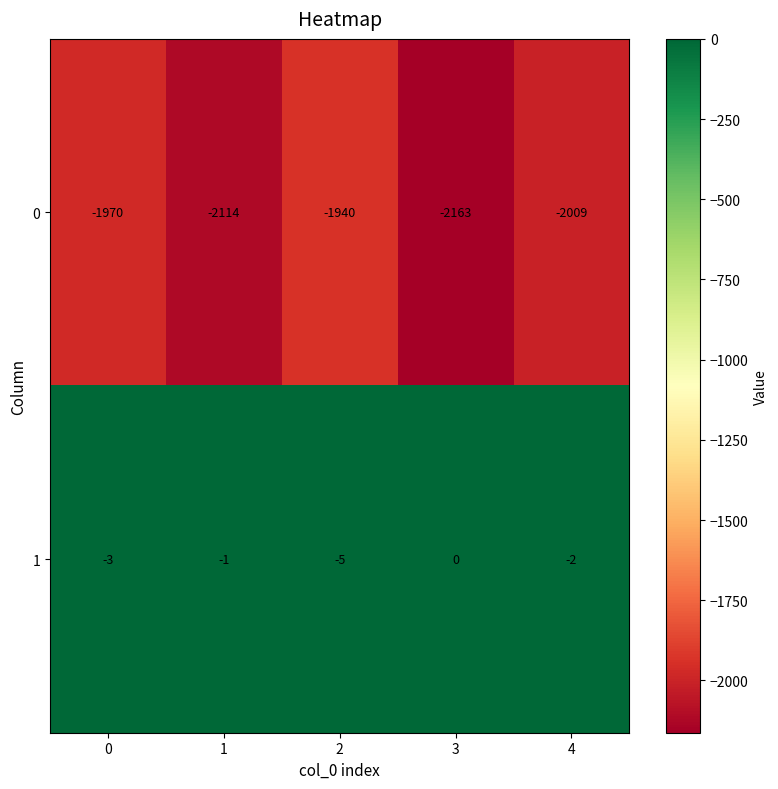

How many distinct data groups are displayed?

2